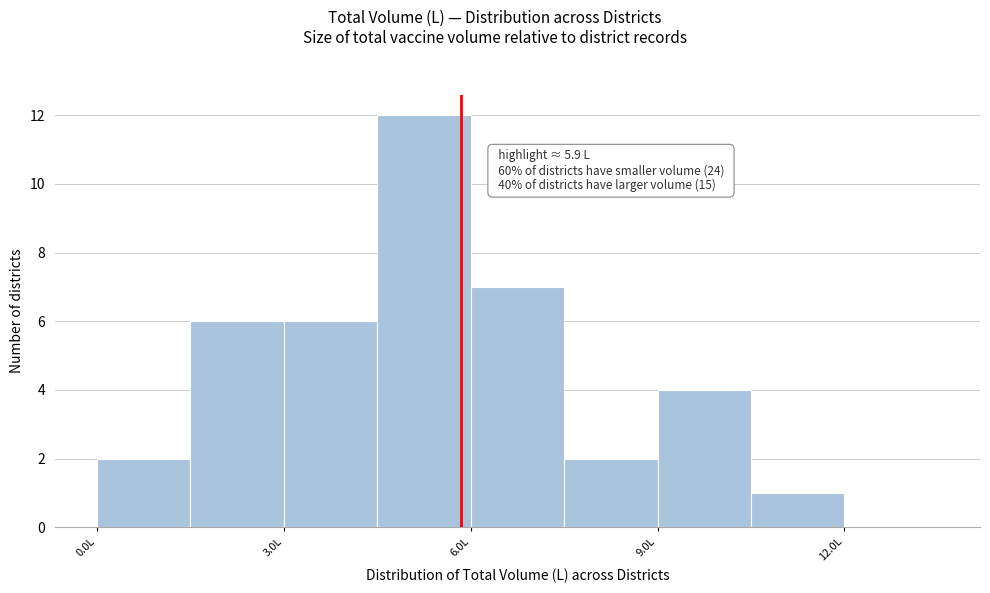

Read against the x-axis, roughly where is the centre of the tallest bar?

5.5